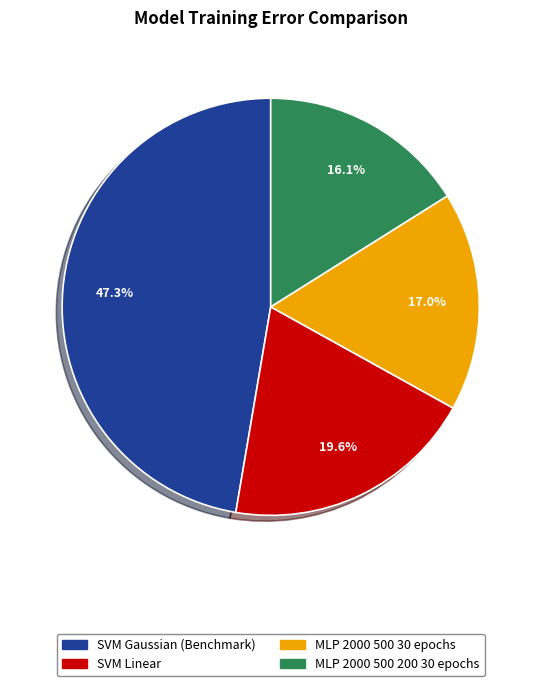

What percentage is the SVM Gaussian (Benchmark) slice, to the nearest percent?

47%